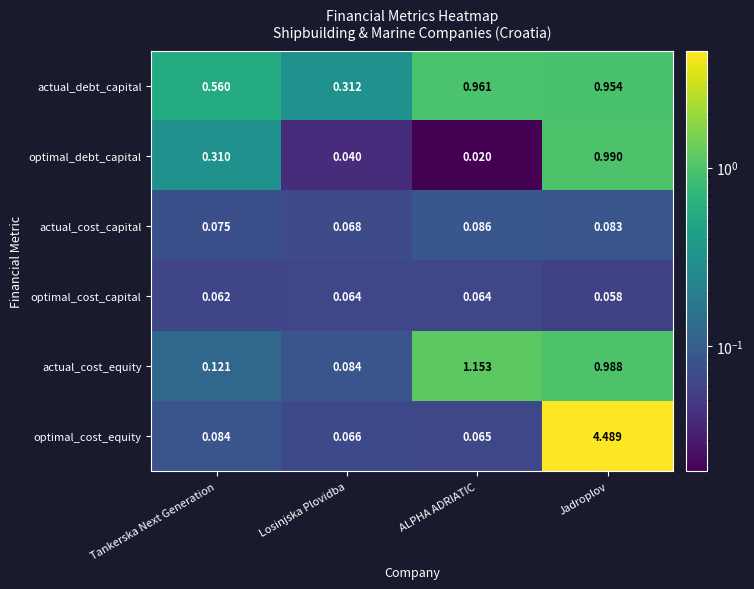

Which series changed the most between ALPHA ADRIATIC and Jadroplov?

optimal_cost_equity